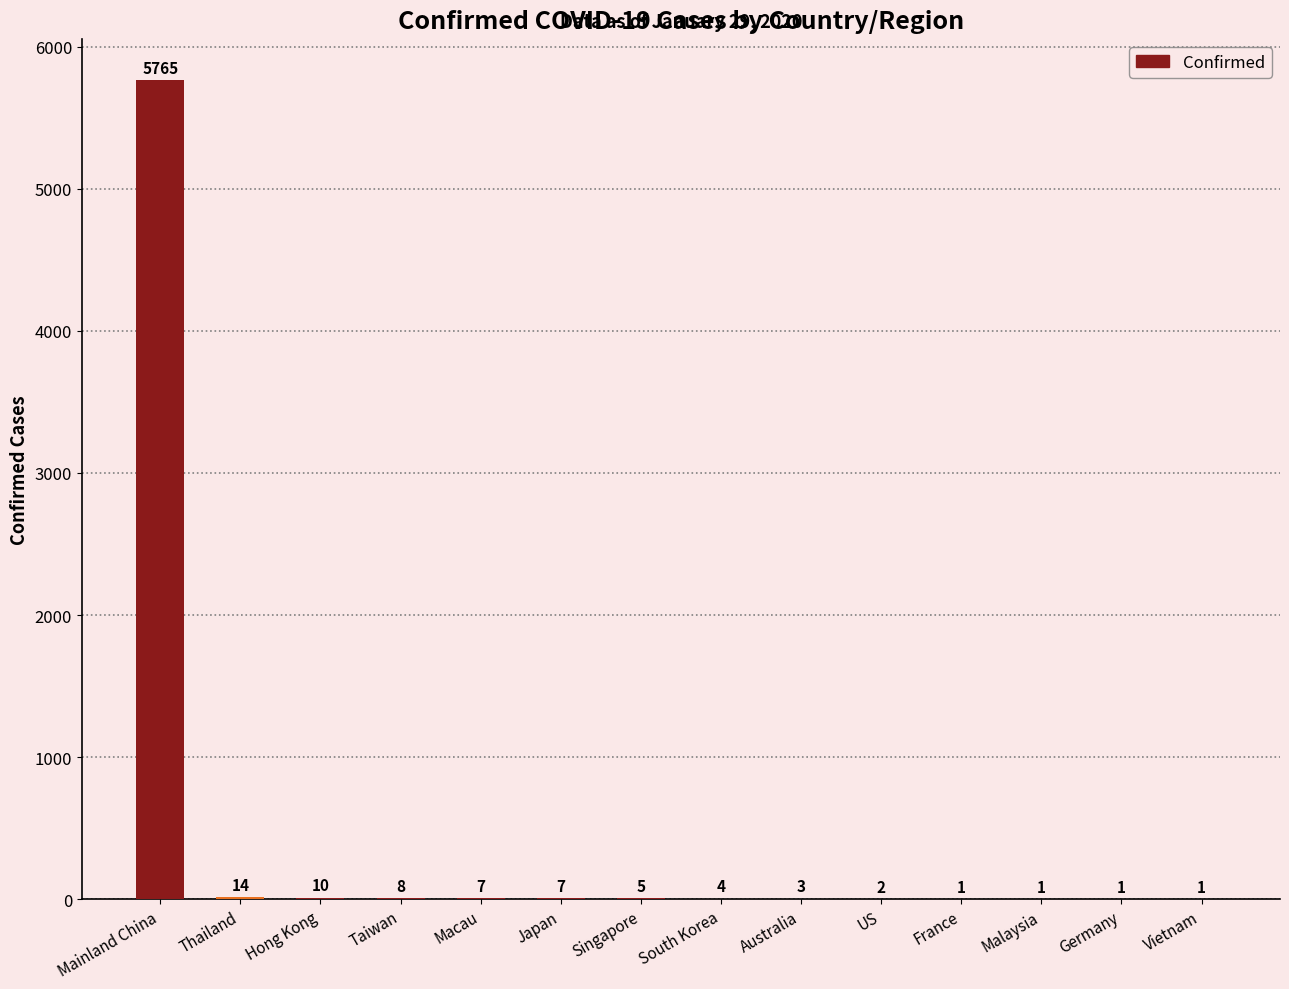

Is it true that the value at Mainland China is 5765?

True